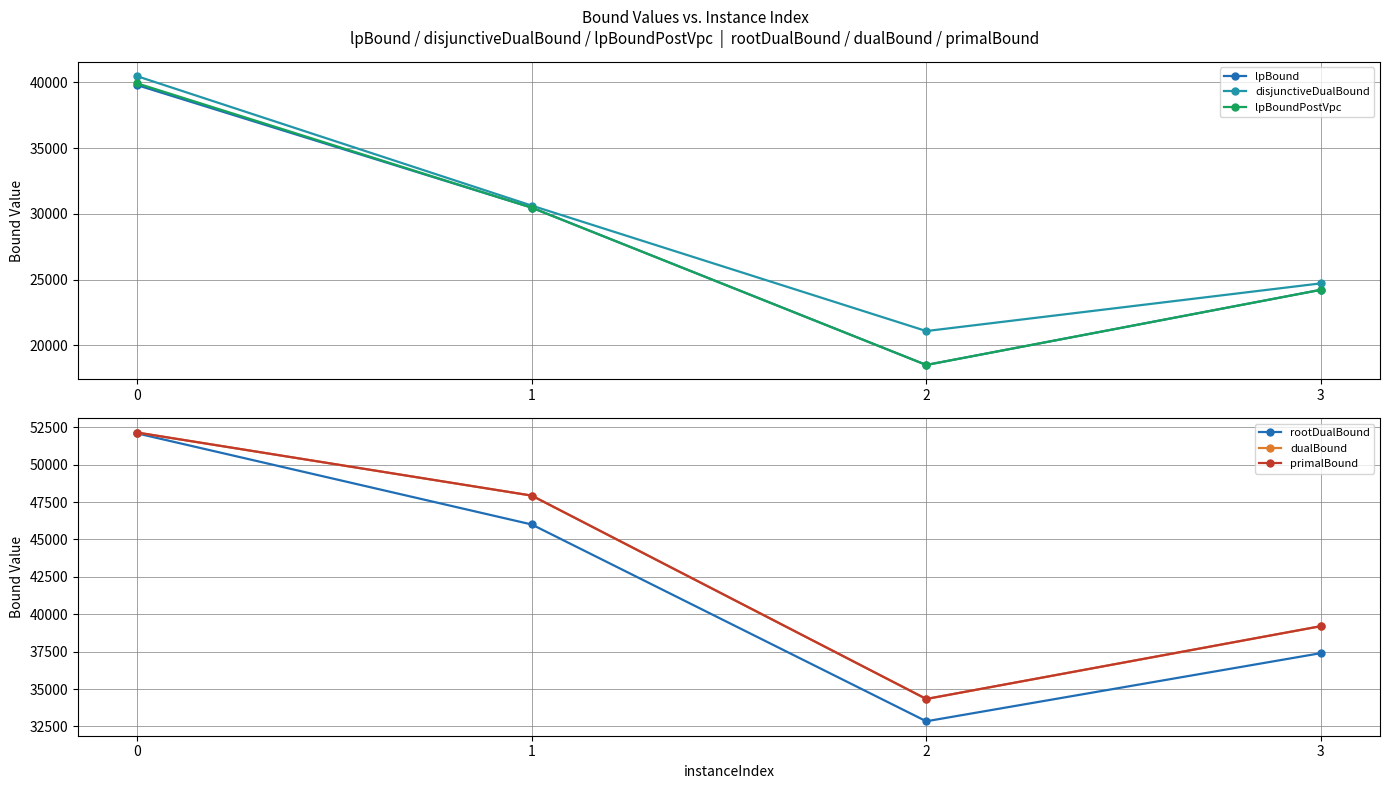

The value of disjunctiveDualBound at 3 is 12999.2. True or false?

False